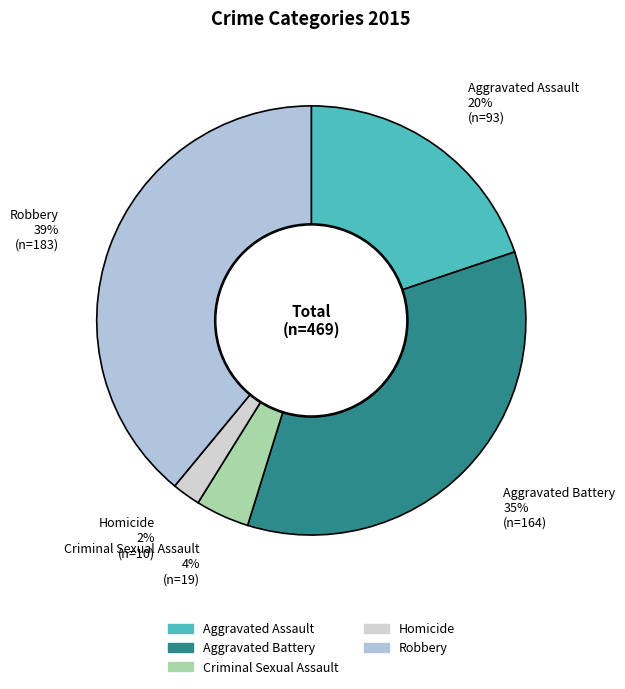

Do Aggravated Battery and Robbery together represent more than half of the pie?

Yes